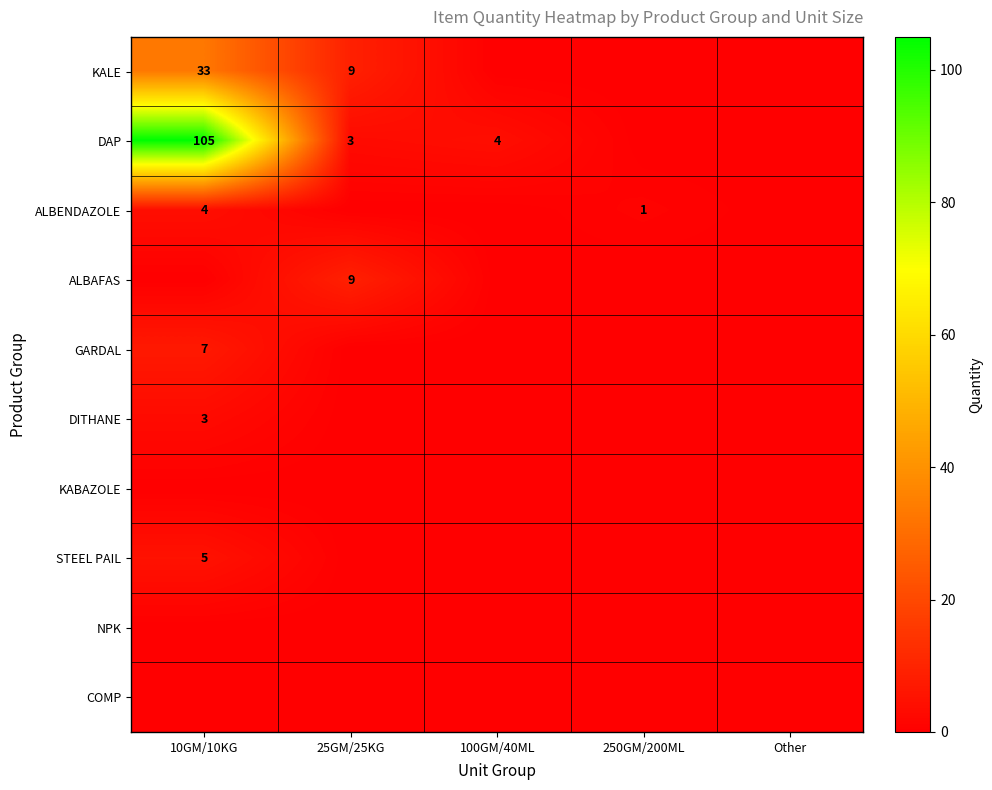

What is the highest value of the ALBAFAS series?

9